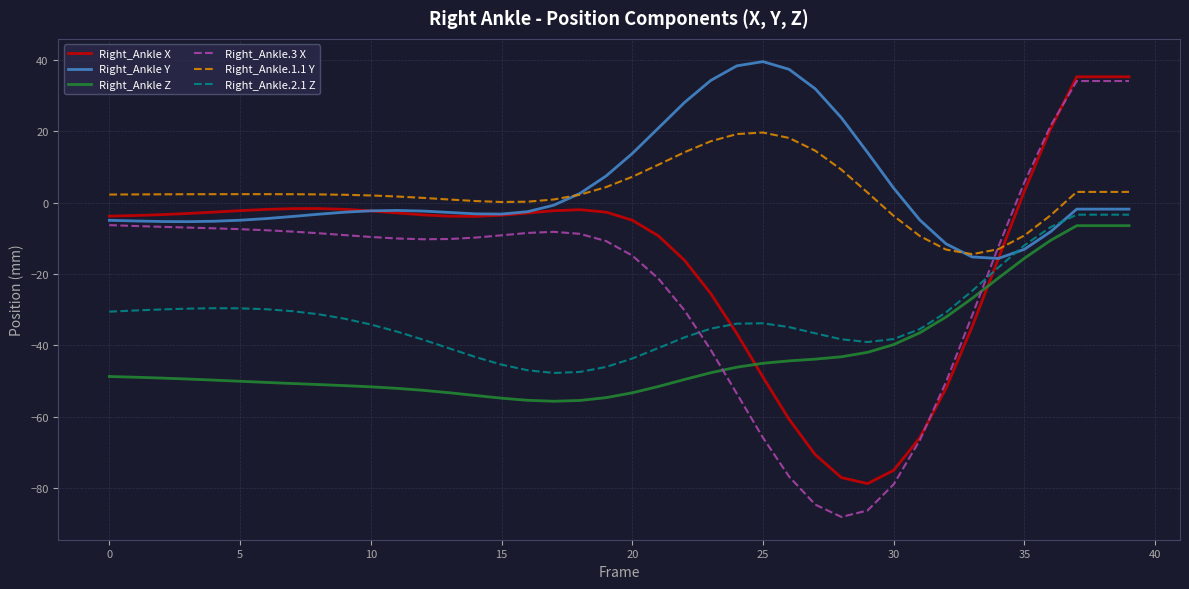

Which series has the widest spread of values?

Right_Ankle.3 X